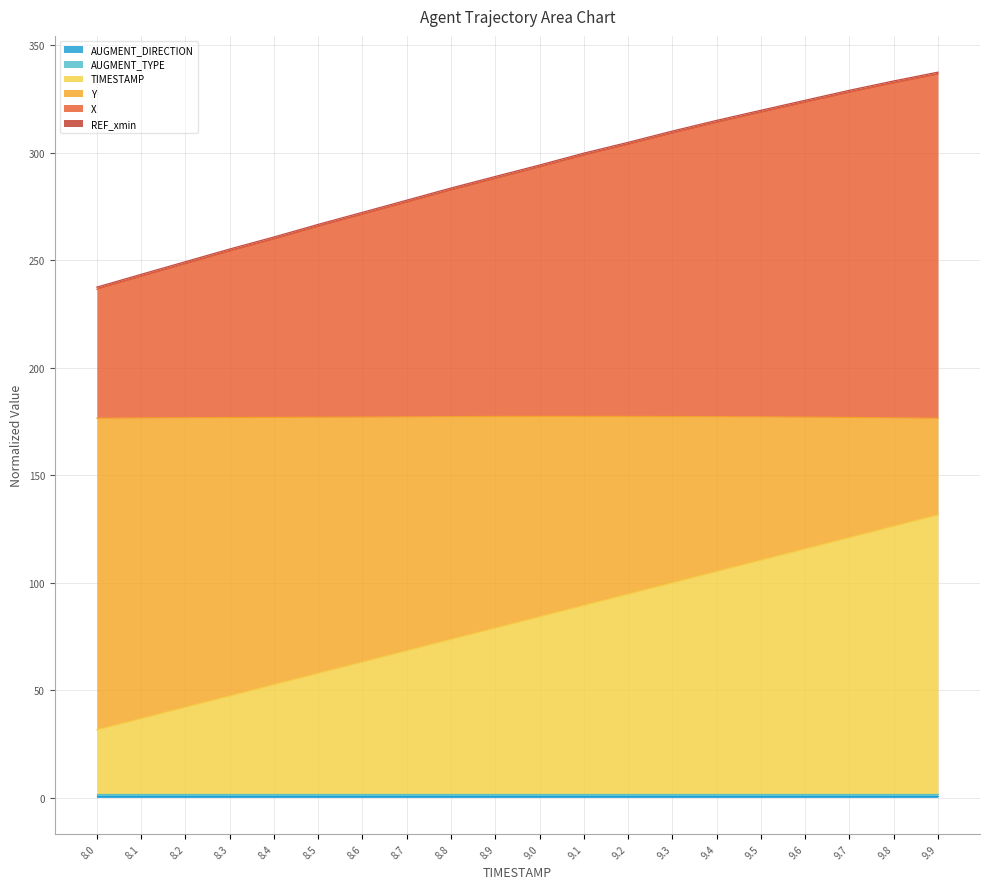

Which series changed the most between 8.1 and 8.5?

X